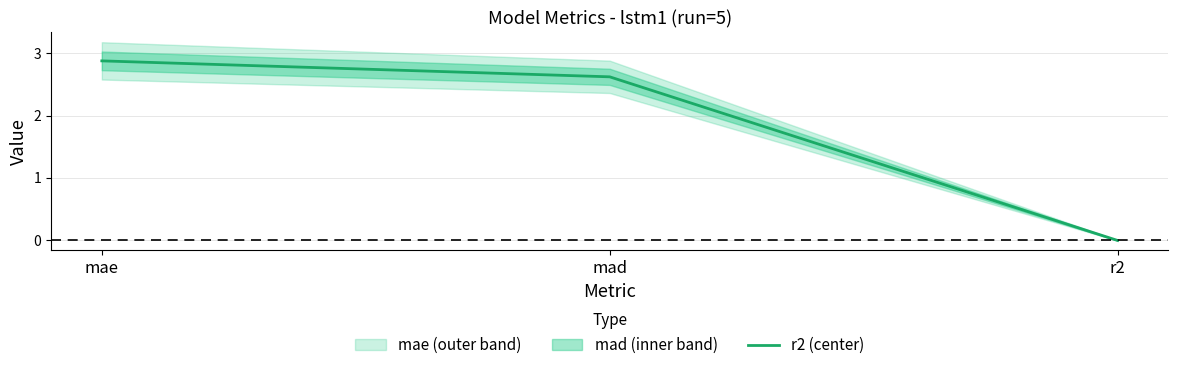

Where does the data first go above 2?

mae